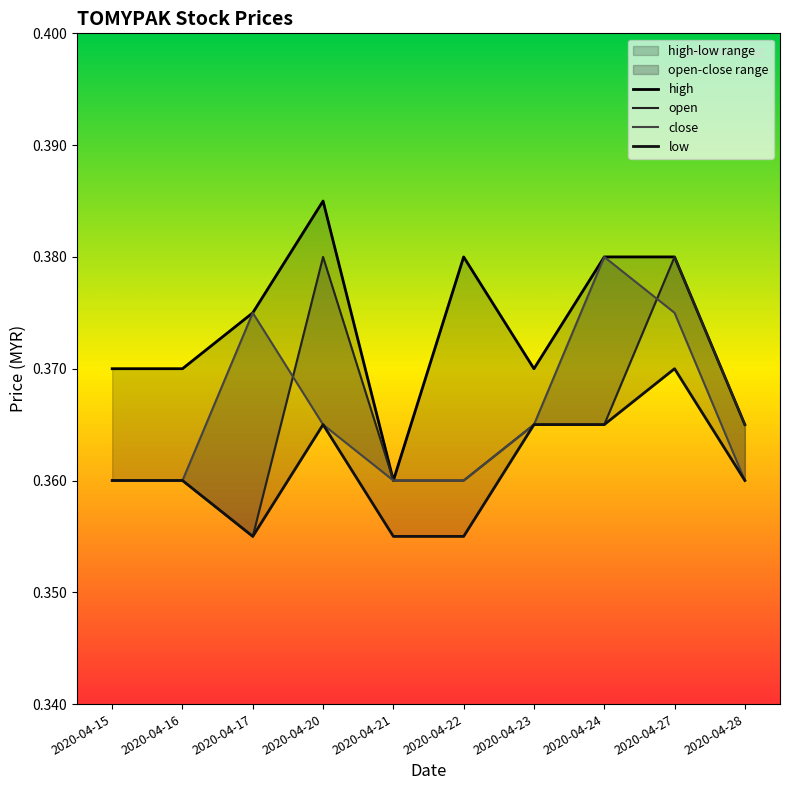

True or false: high and low intersect in this chart.

False